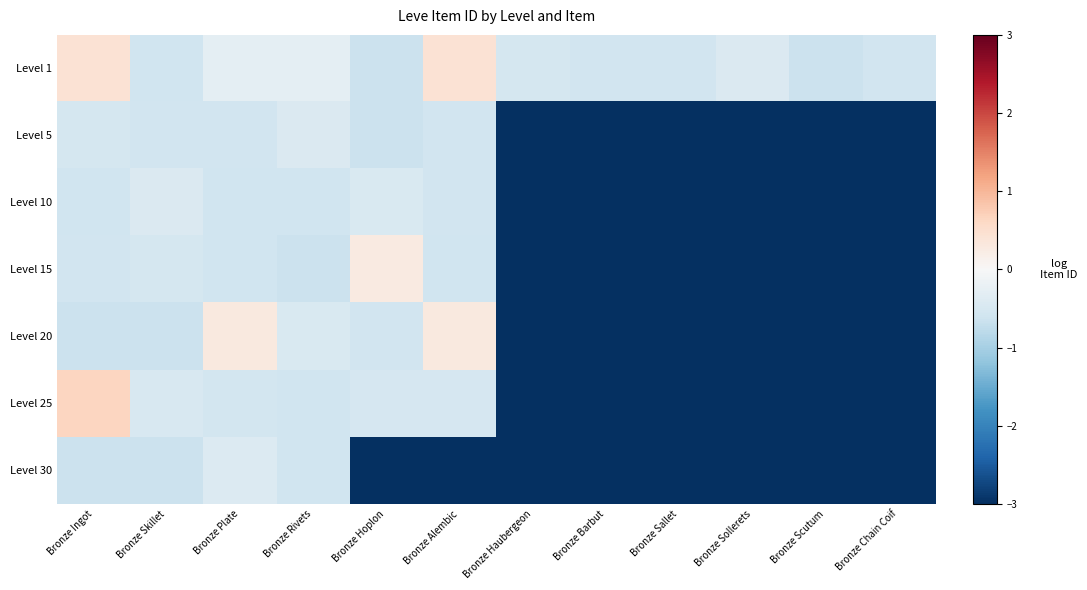

Which series has the largest total across all categories?

Level 1